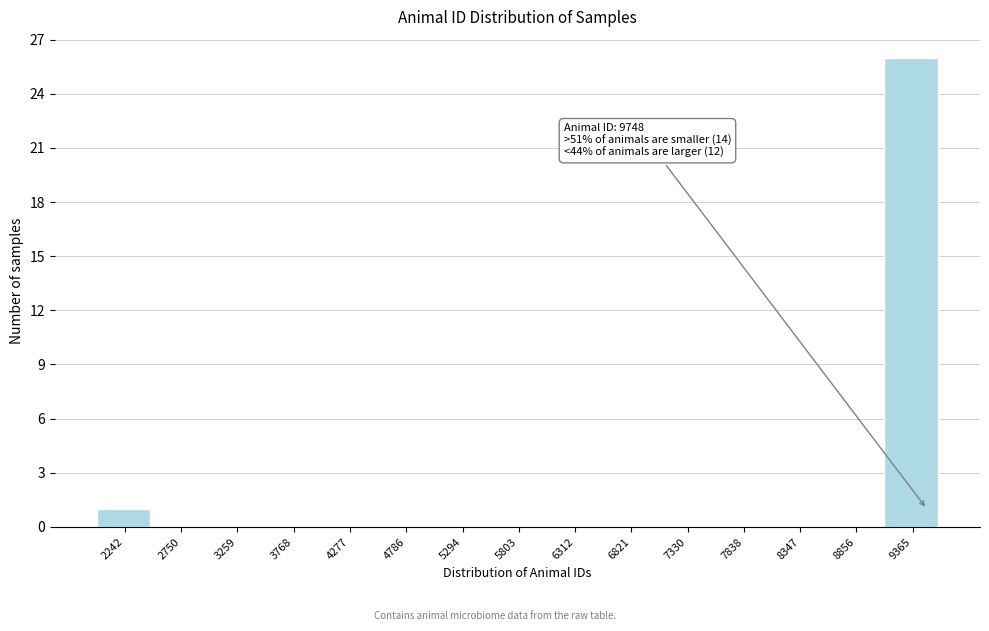

Reading right to left, extract all data points from this chart.

9365=26	8856=0	8347=0	7838=0	7330=0	6821=0	6312=0	5803=0	5294=0	4786=0	4277=0	3768=0	3259=0	2750=0	2242=1